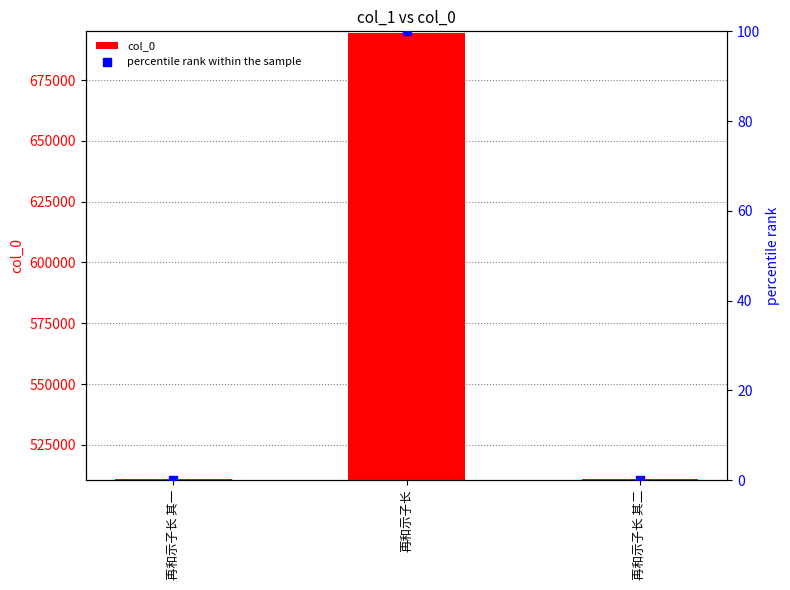

At which category is the sum across all series the highest?

再和示子长